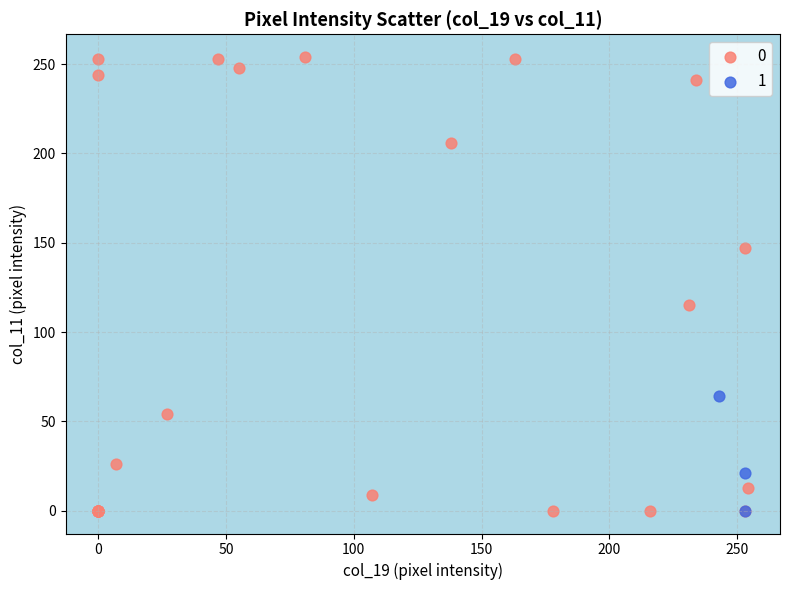

What are all the series names shown in the legend?

0, 1